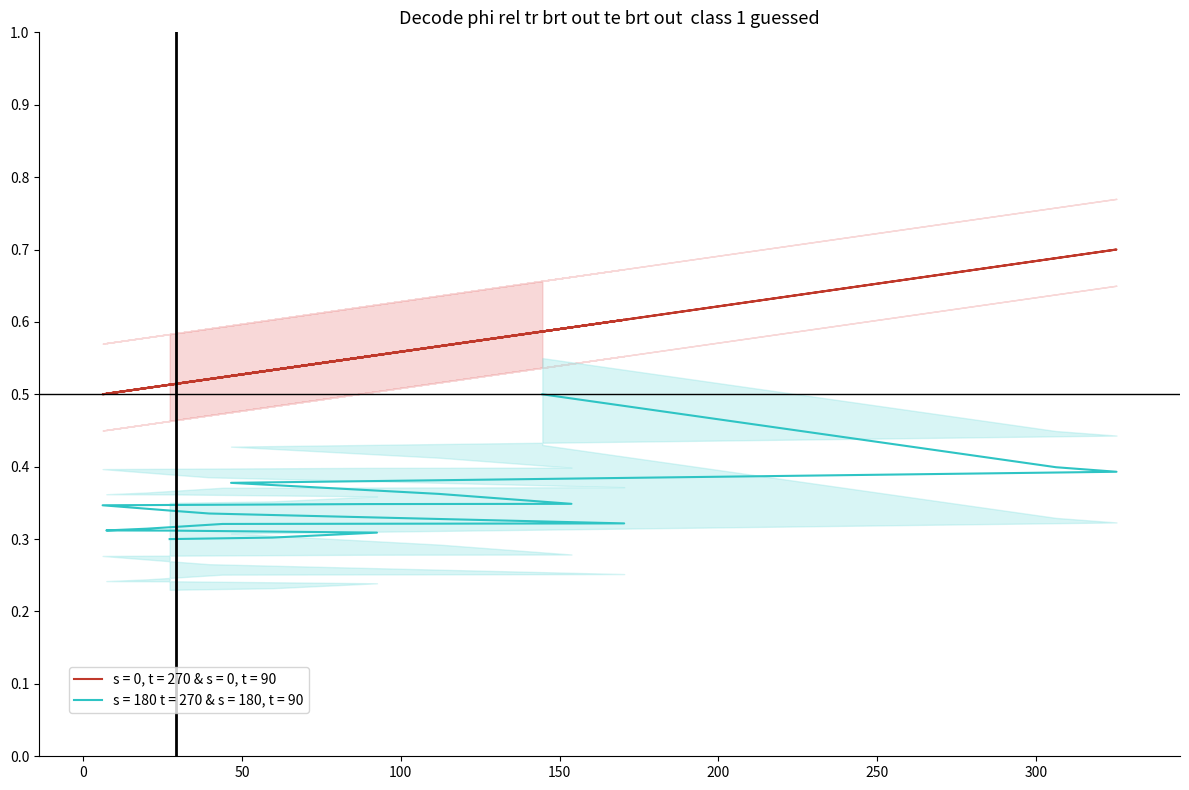

What is the difference between the maximum and minimum values in the endNodeL series?

0.2